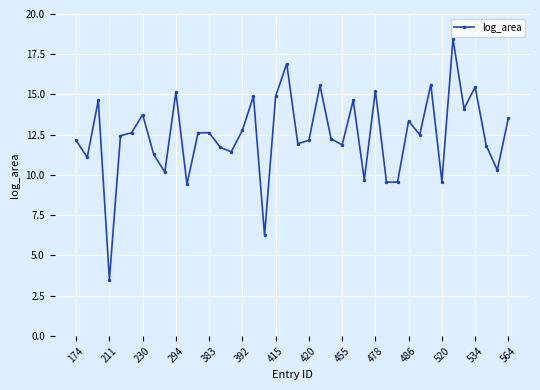

What is the minimum value shown in the chart?

3.5